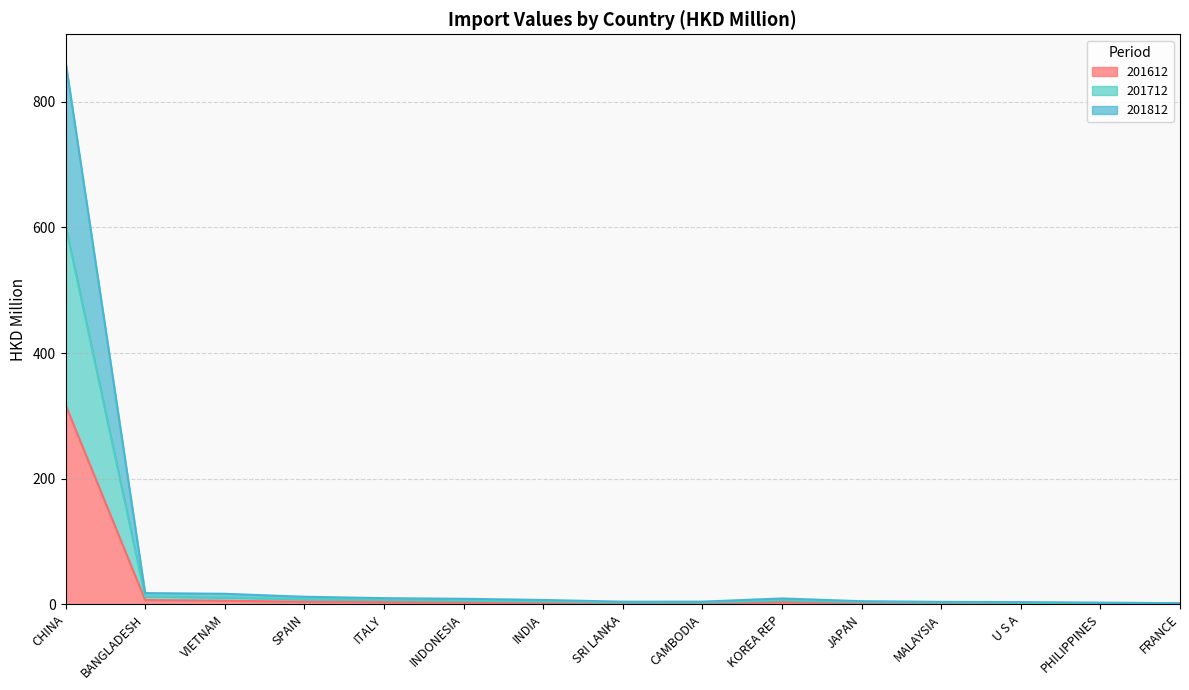

What is the highest value of the 201612 series?

317.3